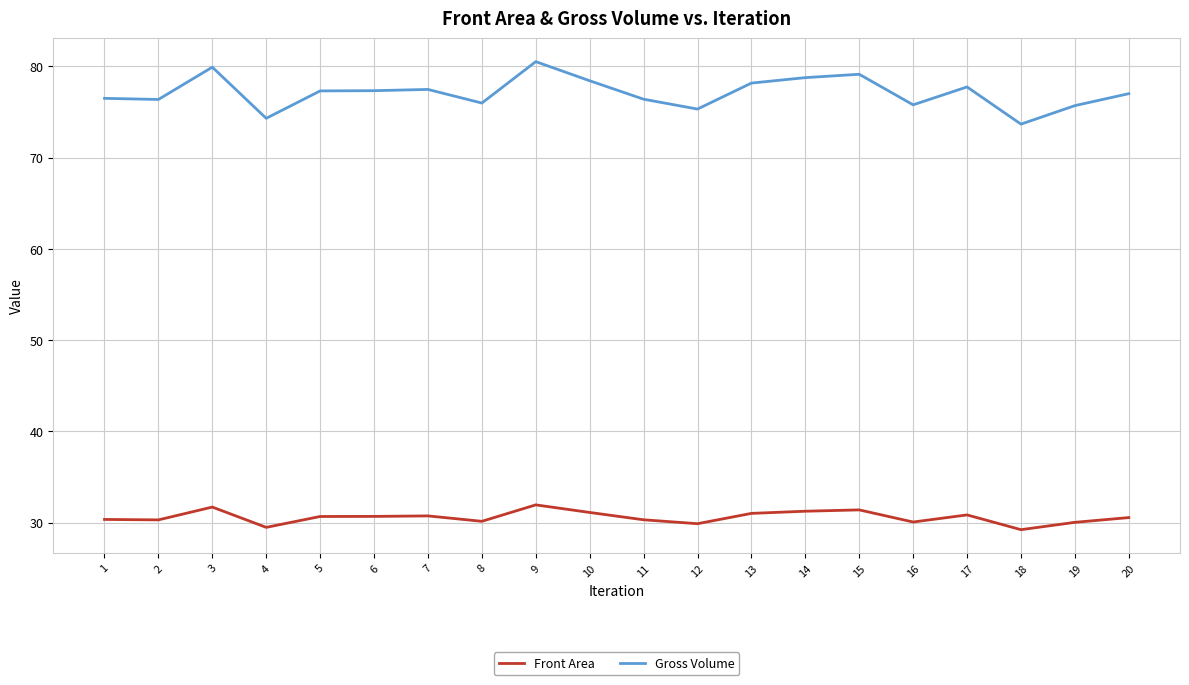

What is the difference between the Gross Volume values at 7 and 15?

1.7